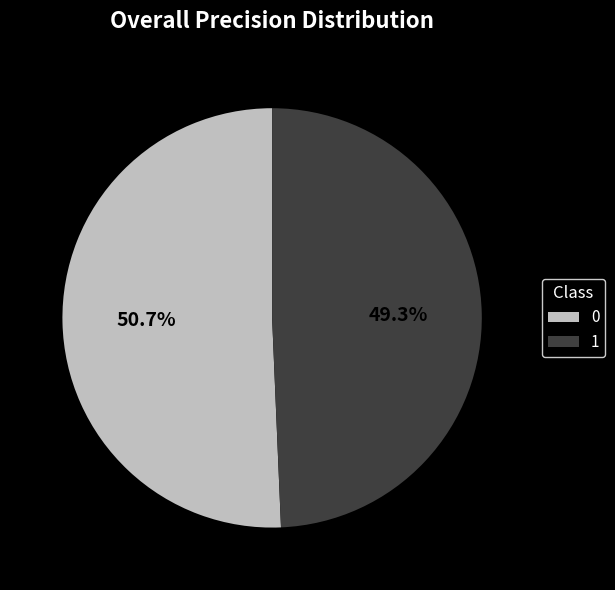

To the nearest percent, what portion does 0 represent?

51%